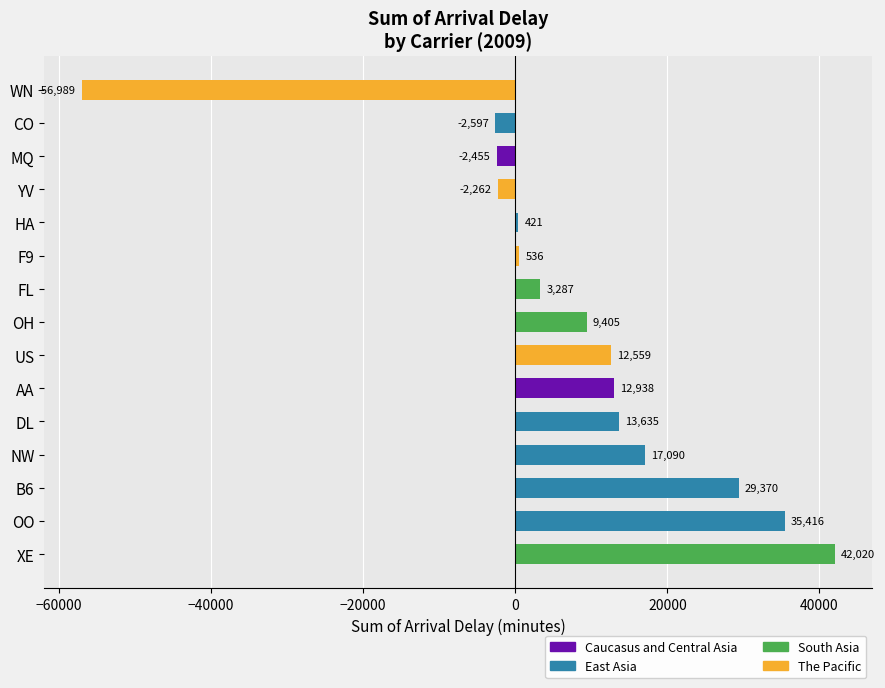

Rank the categories by value from highest to lowest.

XE, OO, B6, NW, DL, AA, US, OH, FL, F9, HA, YV, MQ, CO, WN